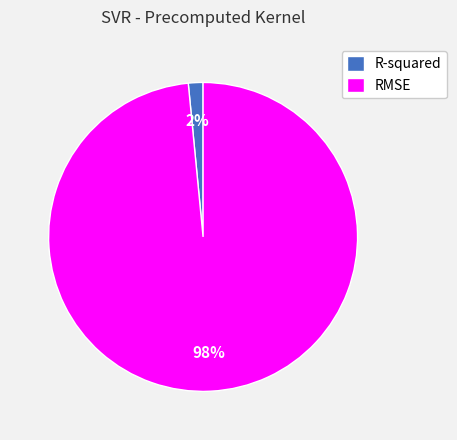

To the nearest percent, what is the average slice percentage?

50%